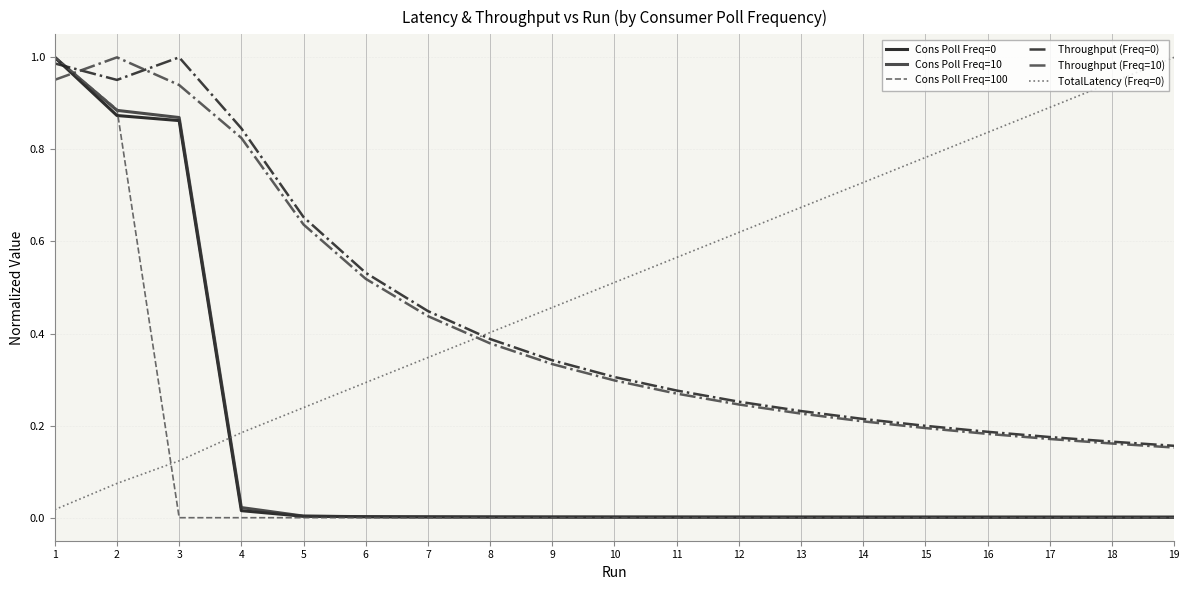

The value of TotalLatency (Freq=0) at 4 is 0.3. True or false?

False